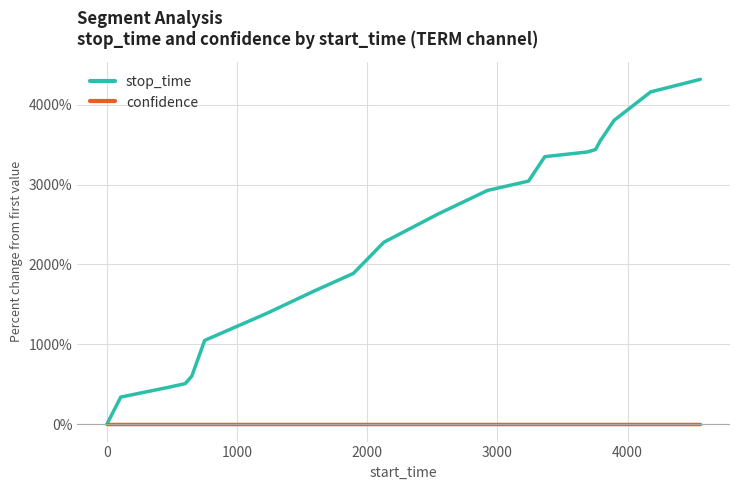

Which series has the largest total across all categories?

stop_time